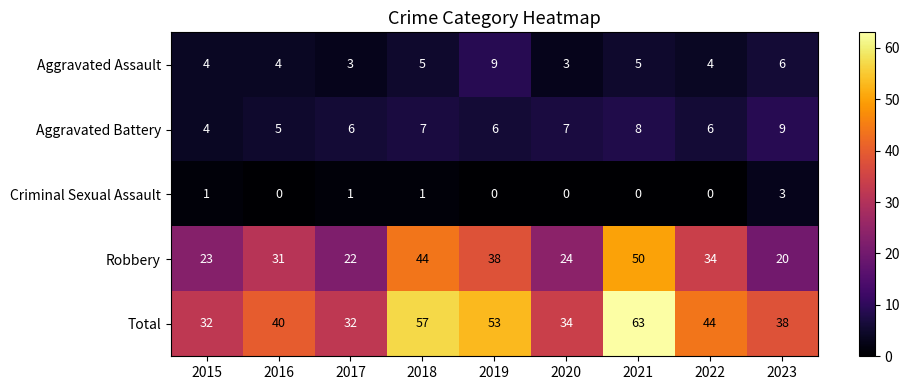

The Aggravated Battery series shows 7 at 2020. True or false?

True